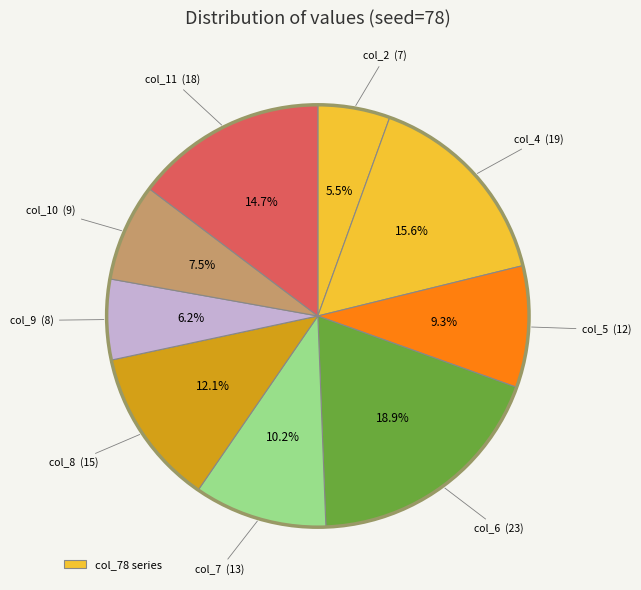

Count the number of slices in the pie.

9